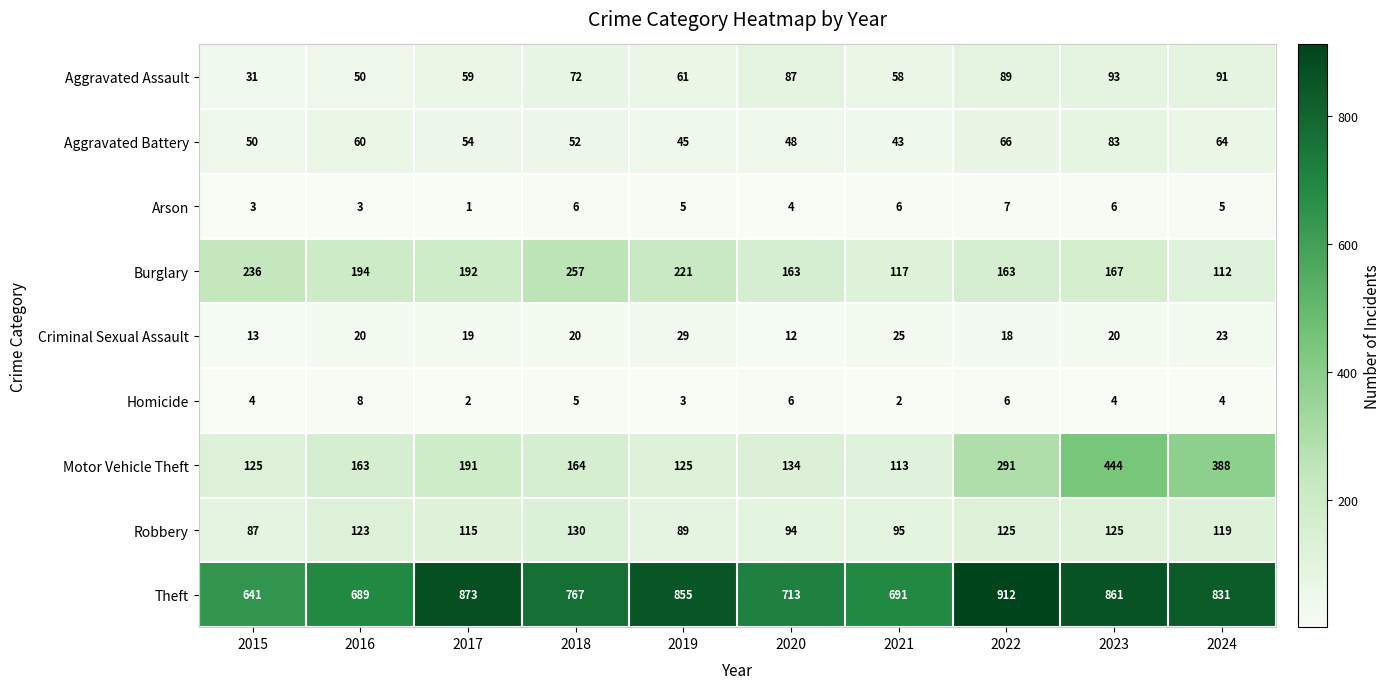

List the series in order of their peak value, lowest first.

Arson, Homicide, Criminal Sexual Assault, Aggravated Battery, Aggravated Assault, Robbery, Burglary, Motor Vehicle Theft, Theft